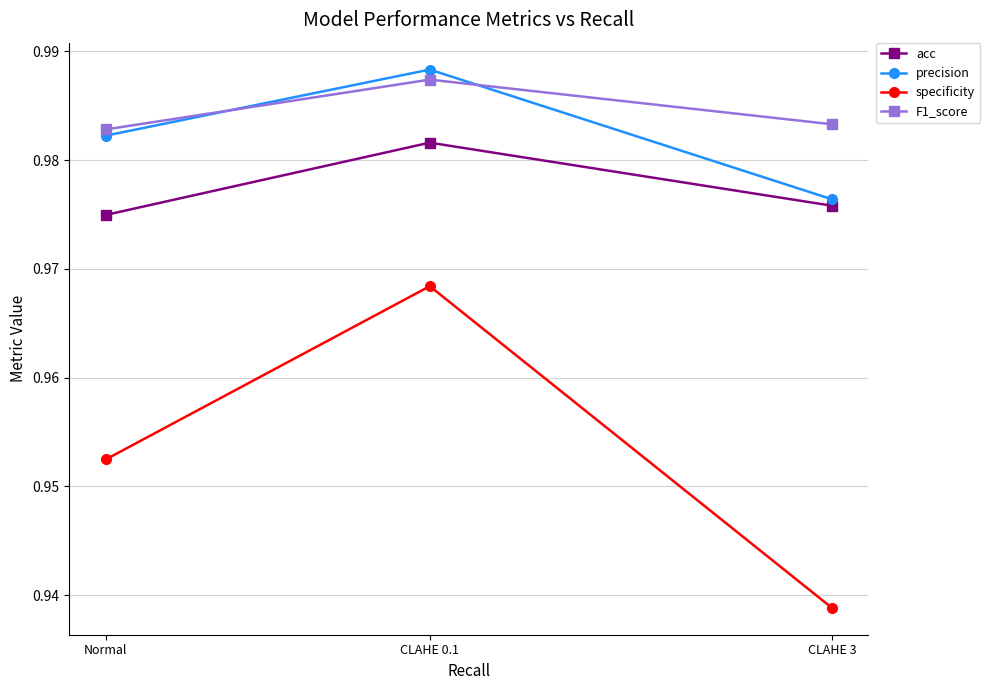

What is the total value across all series at CLAHE 3?

3.9